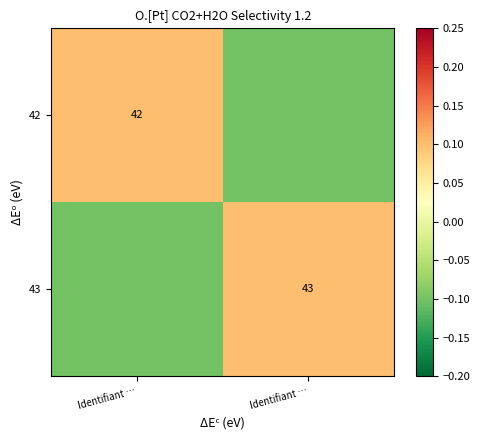

At which category does the chart reach its minimum across all series?

Identifiant …